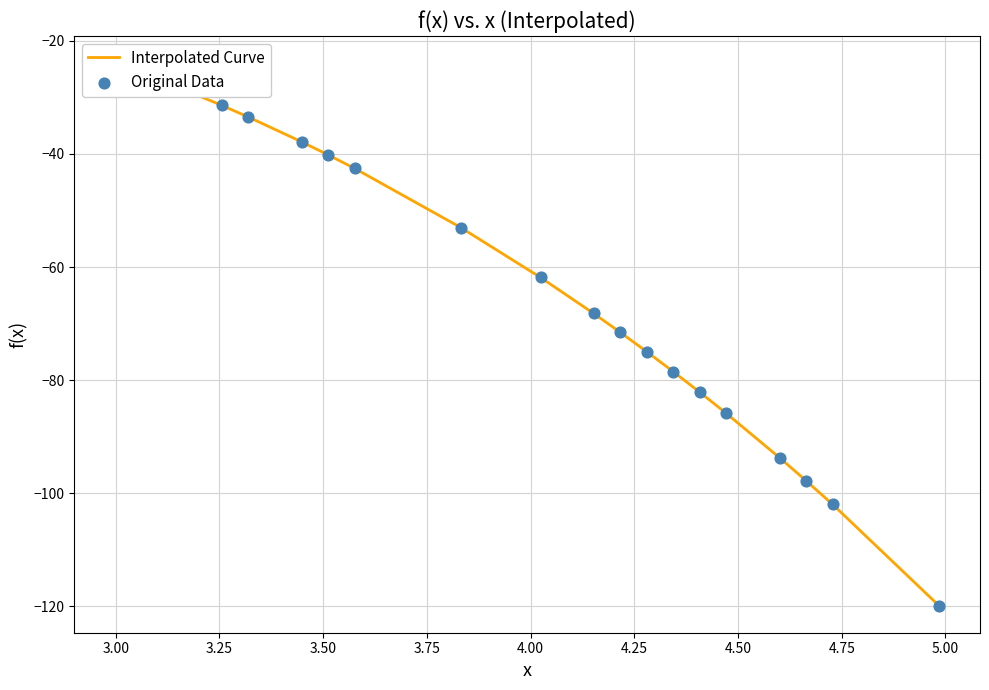

Which series has the largest total across all categories?

Interpolated Curve